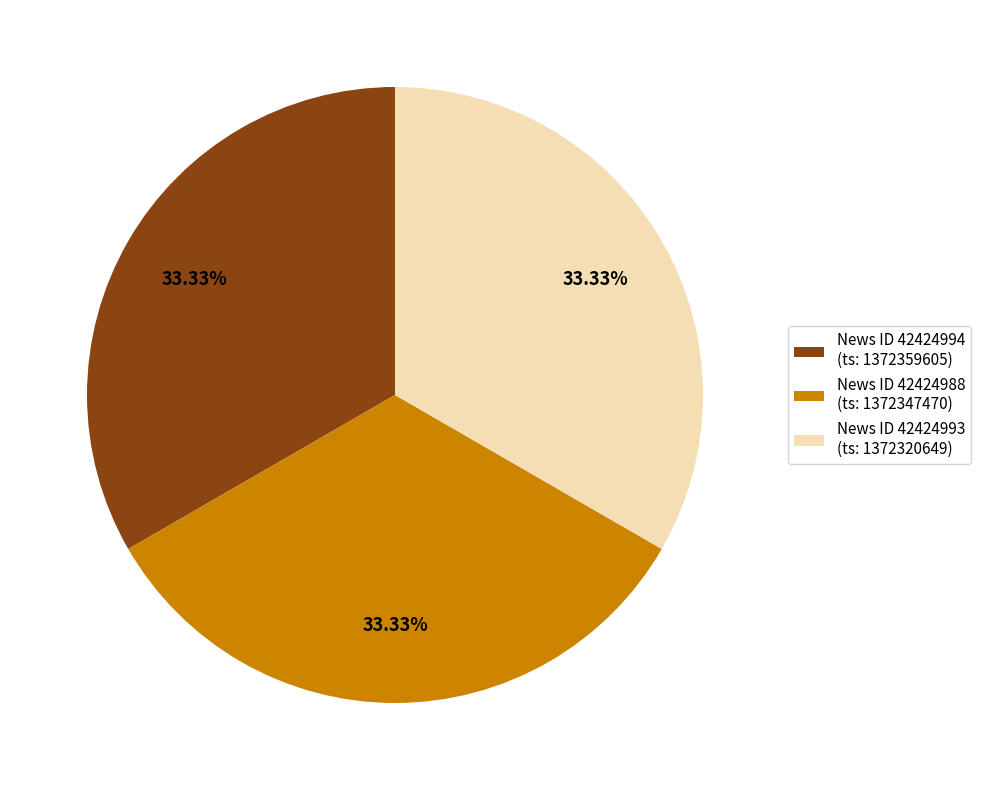

Combined, do News ID 42424988 (ts: 1372347470) and News ID 42424994 (ts: 1372359605) account for over 50%?

Yes